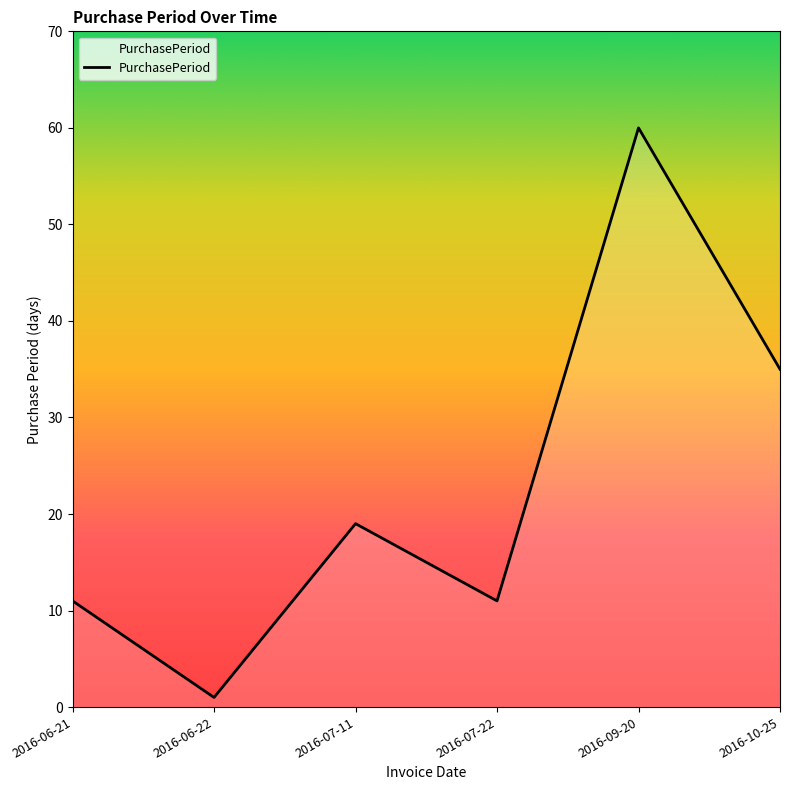

Reading left to right, list all the values displayed in this chart.

11	1	19	11	60	35